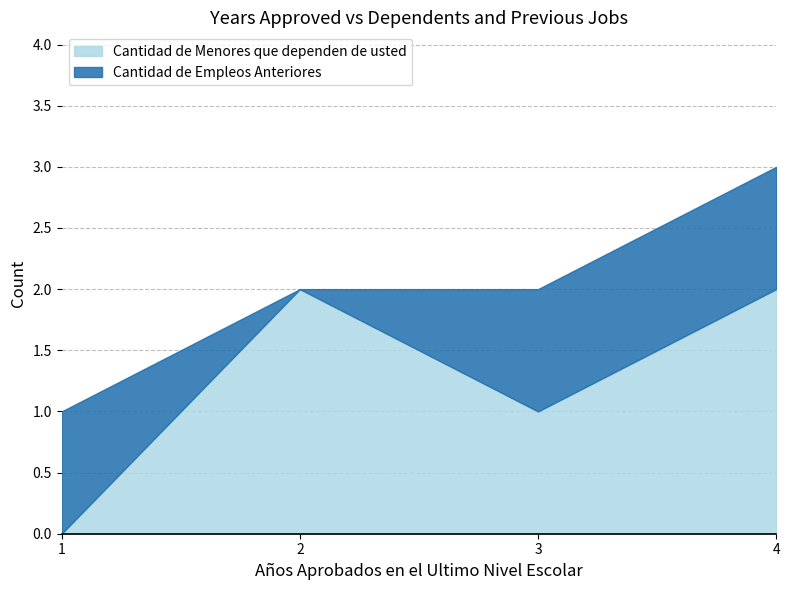

Does the chart display data point markers on the line(s)?

No